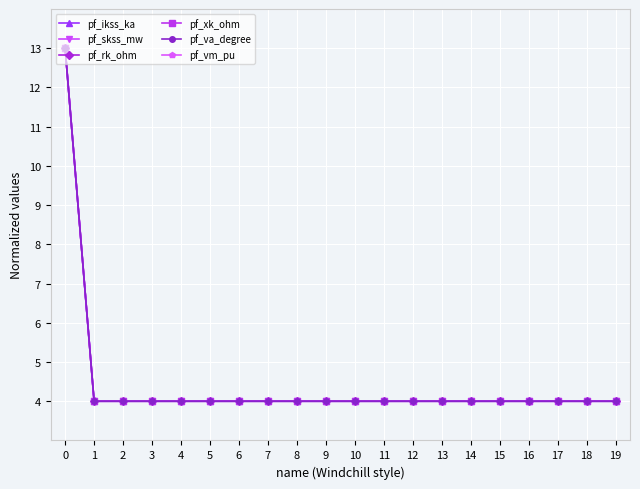

Is this an area chart (filled region under the line)?

No